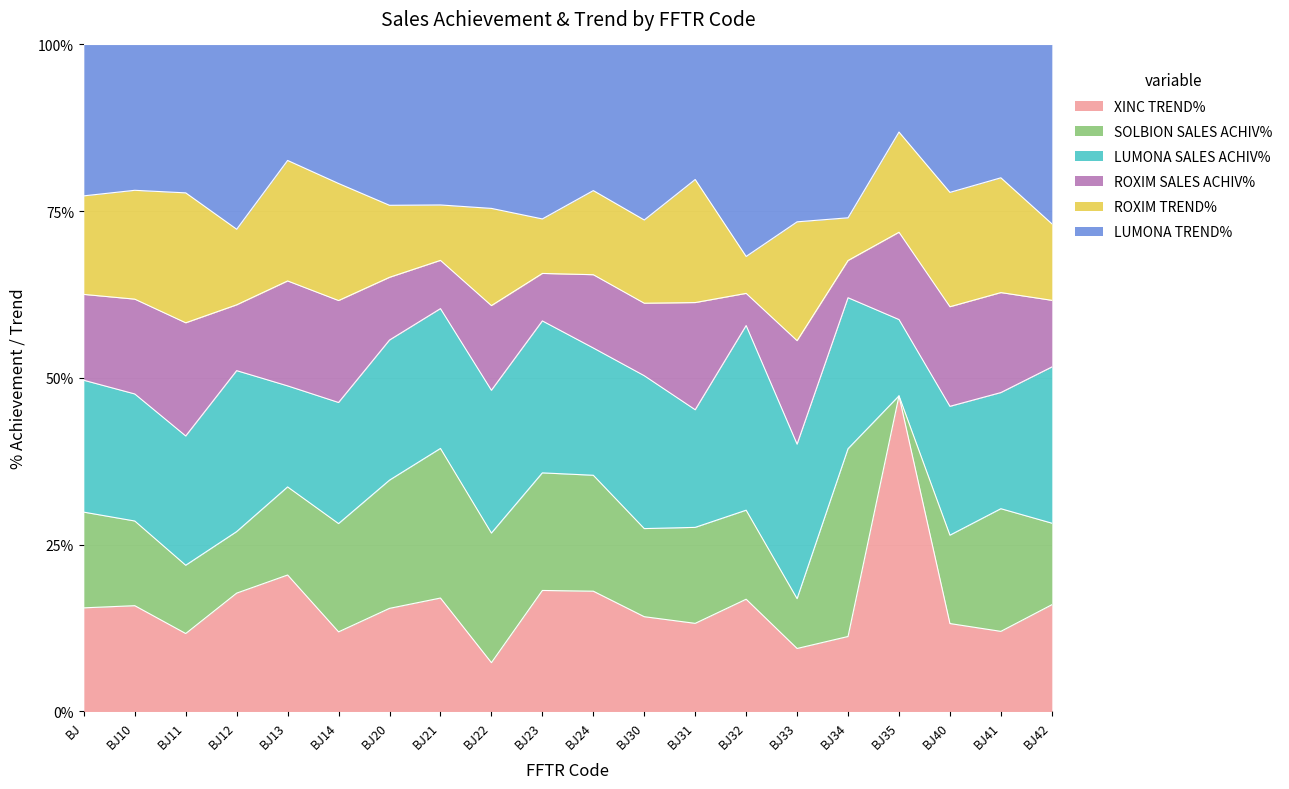

Between which two adjacent categories do ROXIM SALES ACHIV% and LUMONA SALES ACHIV% first intersect?

BJ12 and BJ13